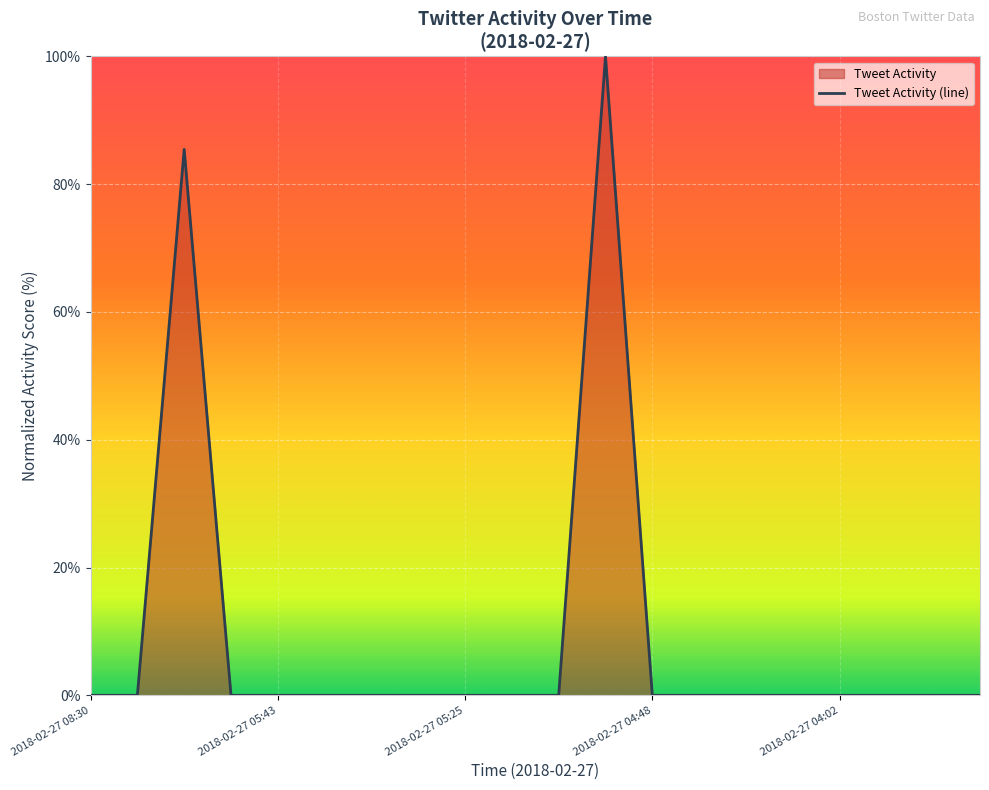

How many data points does each series have?

20